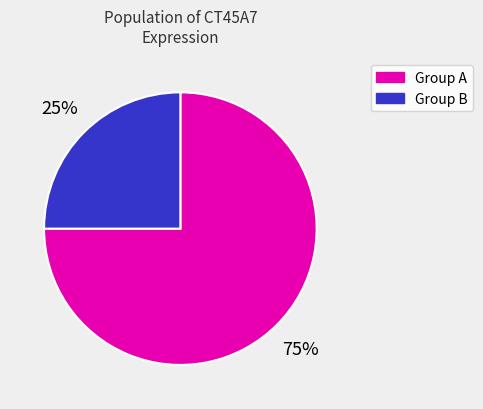

How many slices are in this pie chart?

2